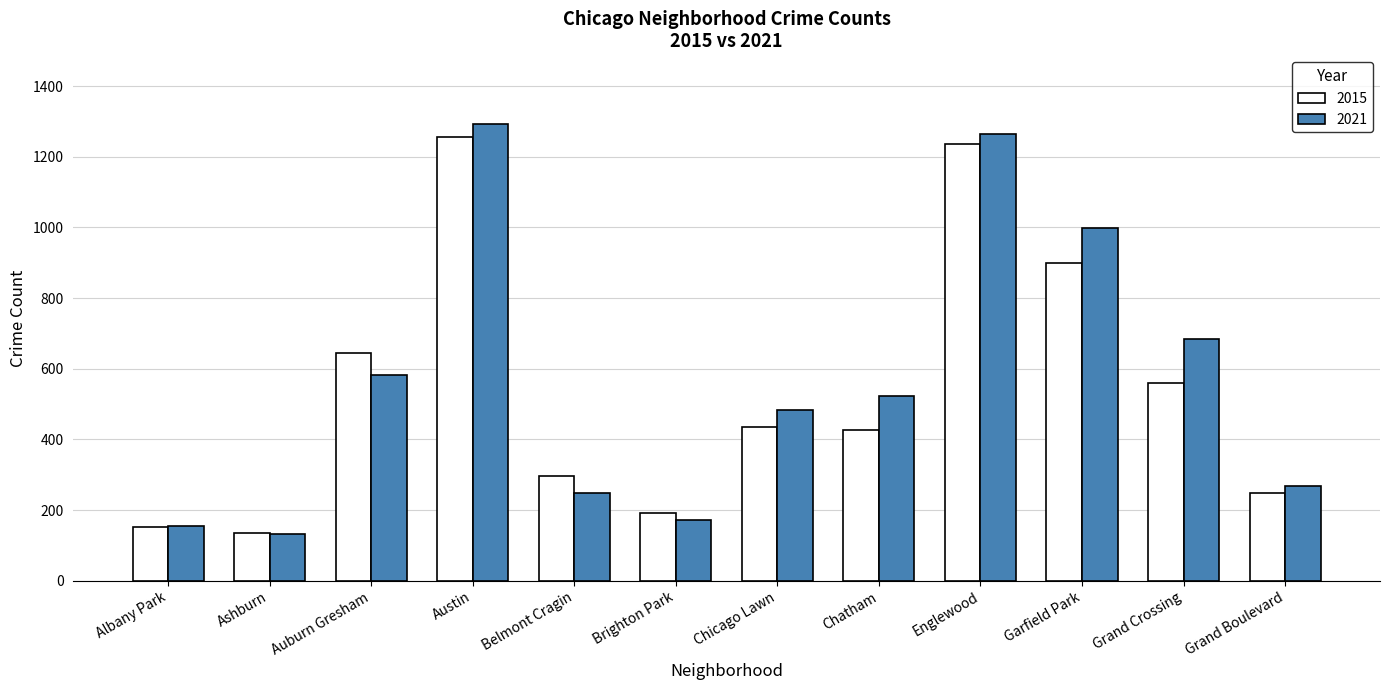

What is the difference between the highest and lowest values at Brighton Park?

20